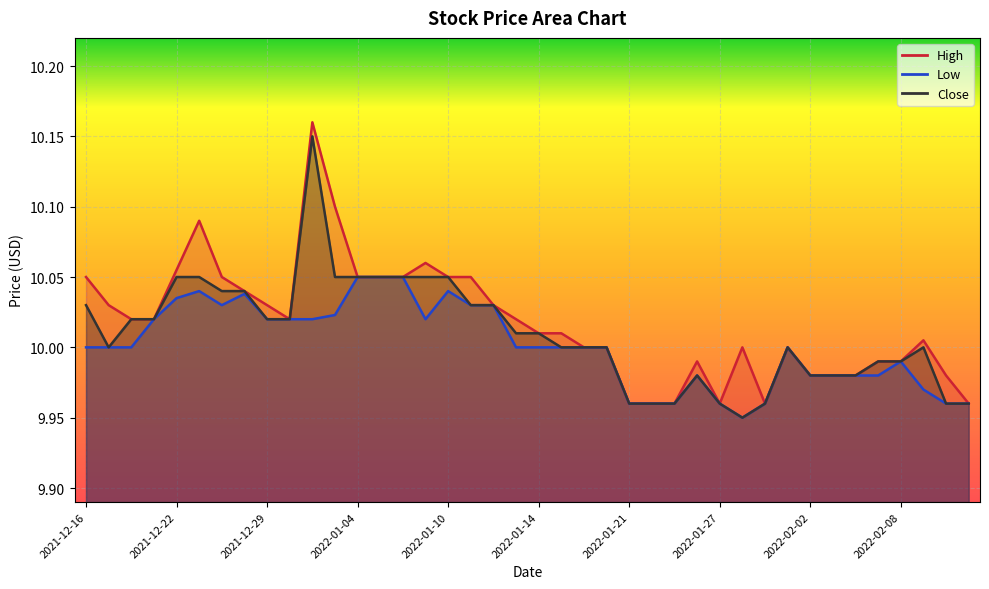

Which series has the widest spread of values?

High